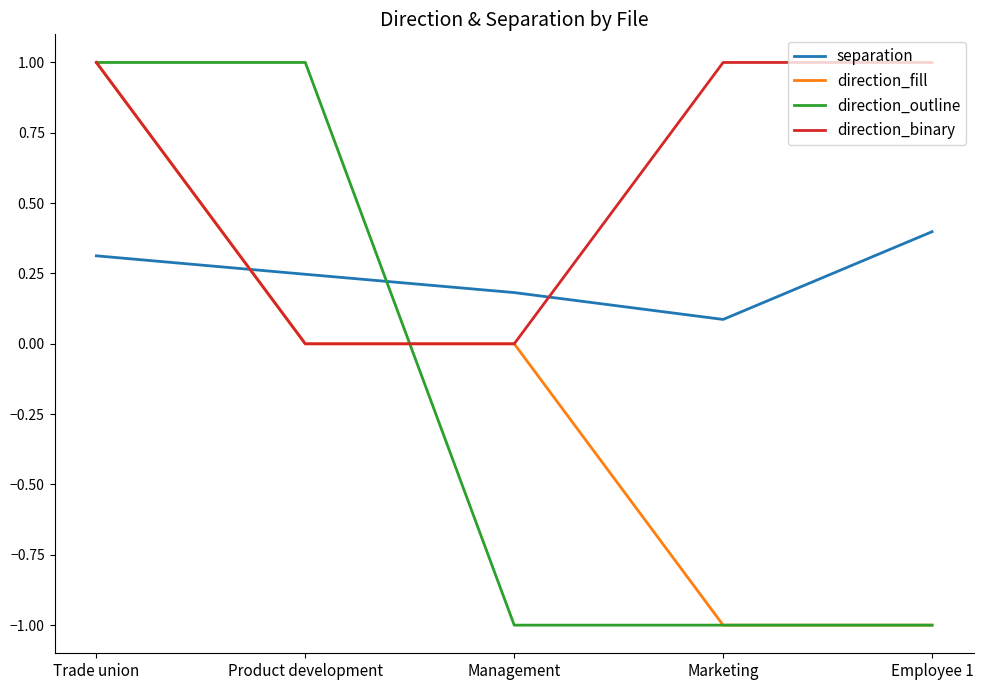

Is the value of direction_binary at Product development greater than the value of separation at Marketing?

No